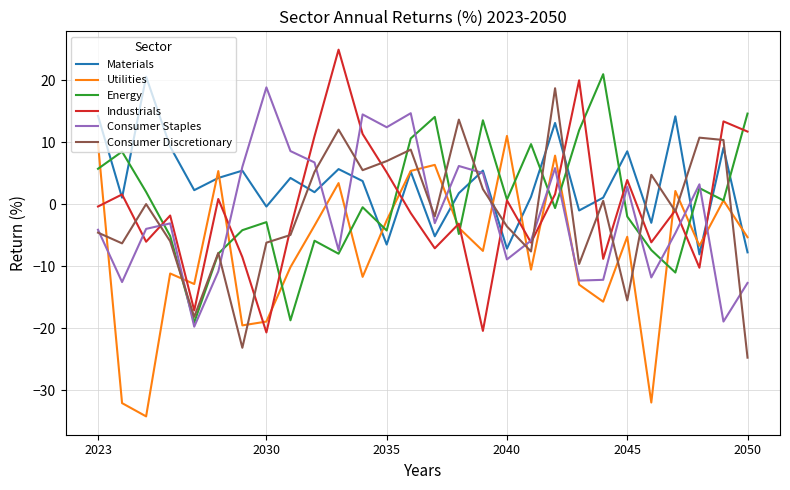

Which series has the largest total across all categories?

Materials